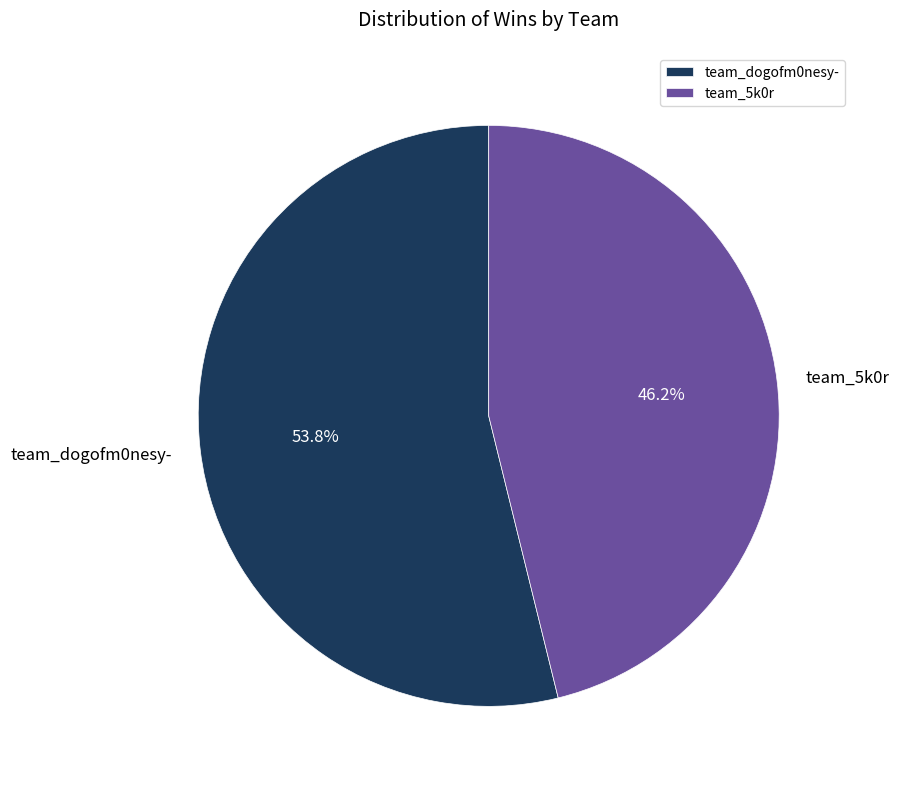

Rank the categories by value from lowest to highest.

team_5k0r, team_dogofm0nesy-